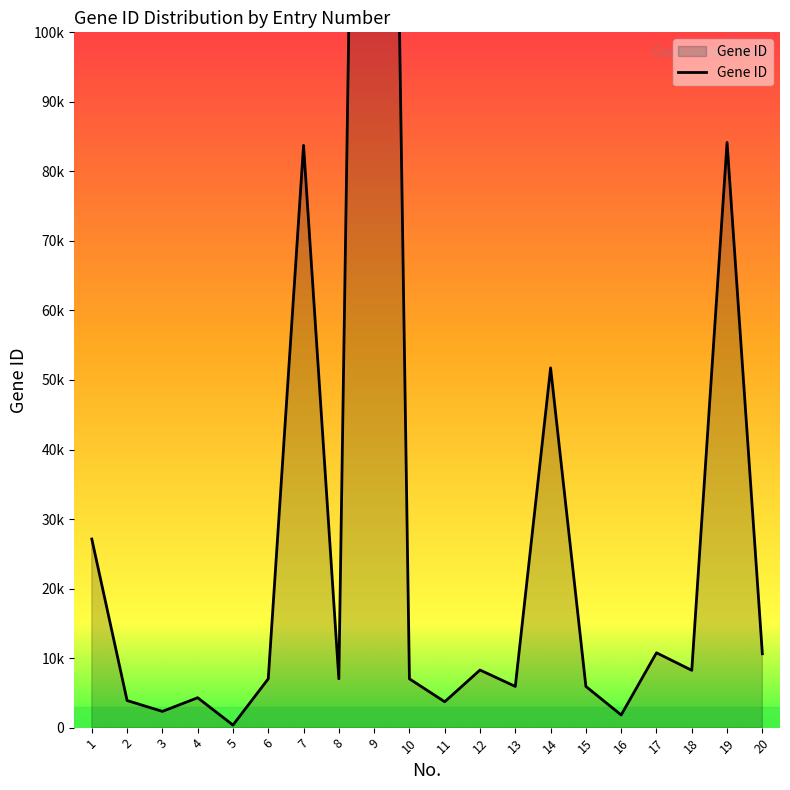

Reading right to left, extract all data points from this chart.

20=10620	19=84159	18=8242	17=10765	16=1820	15=5927	14=51742	13=5926	12=8284	11=3720	10=7020	9=339488	8=7022	7=83741	6=7021	5=367	4=4299	3=2334	2=3899	1=27125